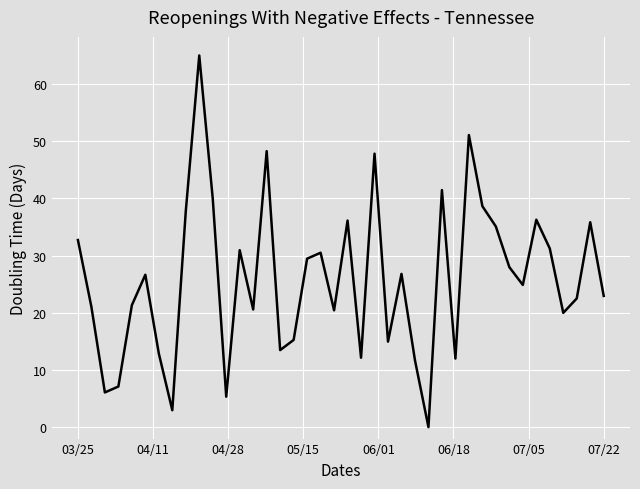

Does the chart display data point markers on the line(s)?

No